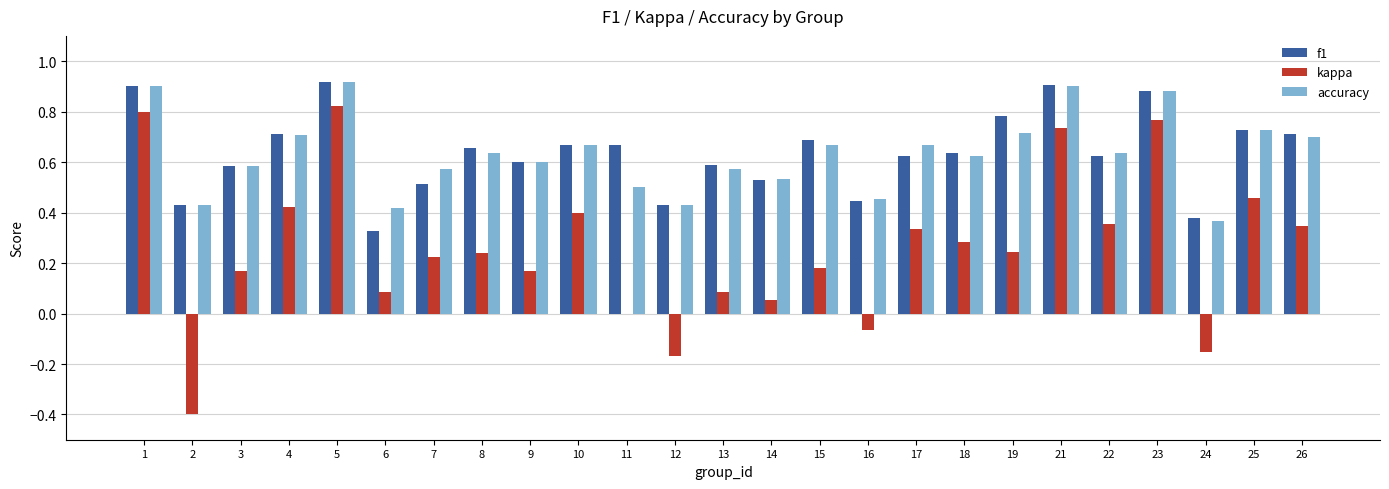

Are the bars horizontal?

No